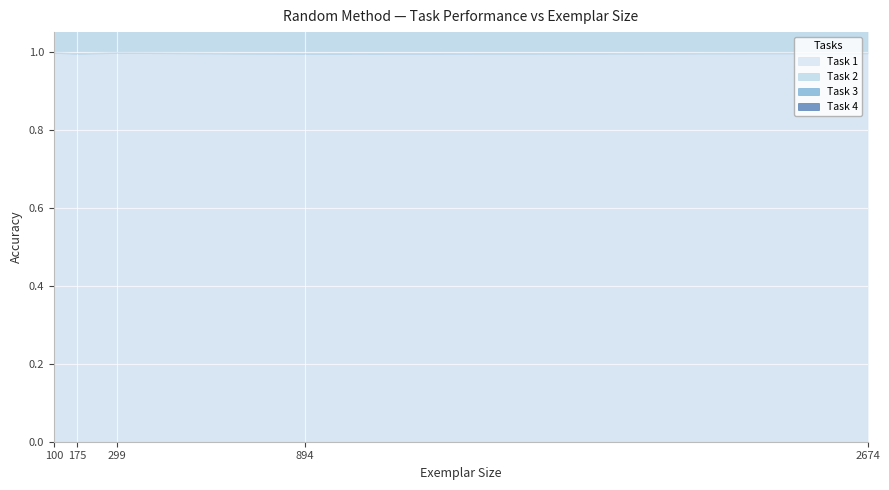

Where is the first local maximum for Task 1?

299